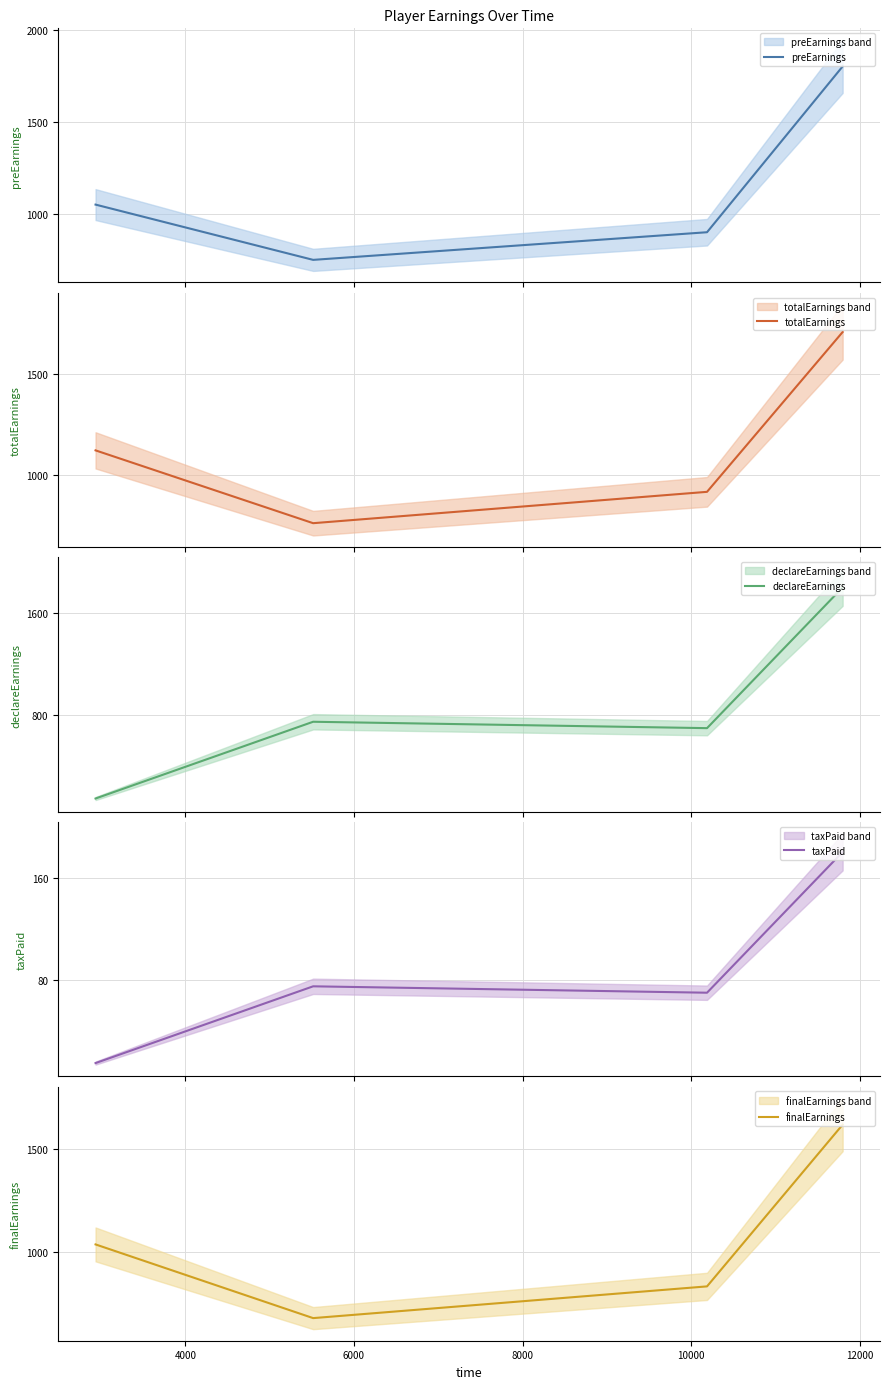

What is the highest value of the finalEarnings series?

1620